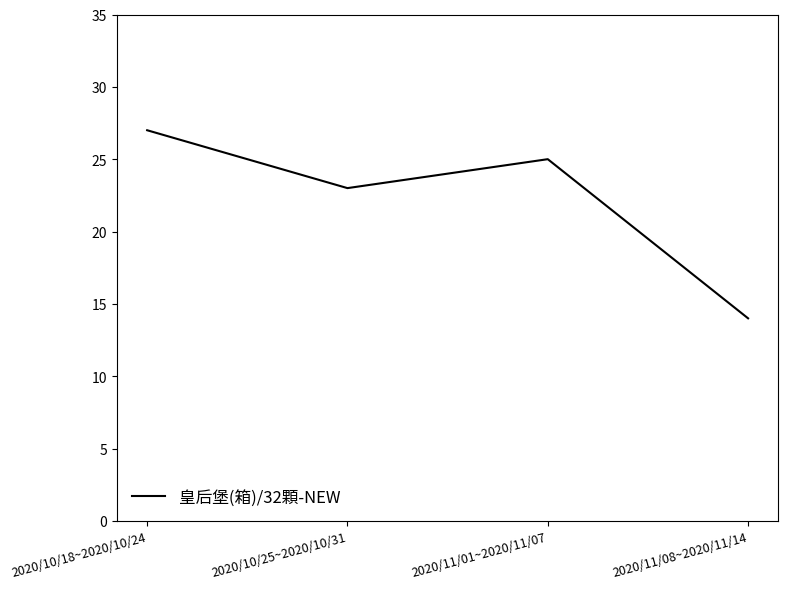

Is it true that the value at 2020/10/18~2020/10/24 is 27?

True